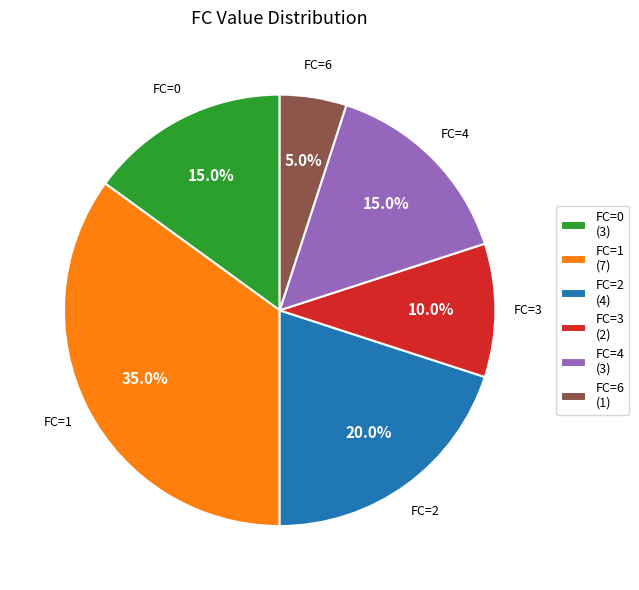

Between FC=6 (1) and FC=1 (7), which is larger?

FC=1 (7)